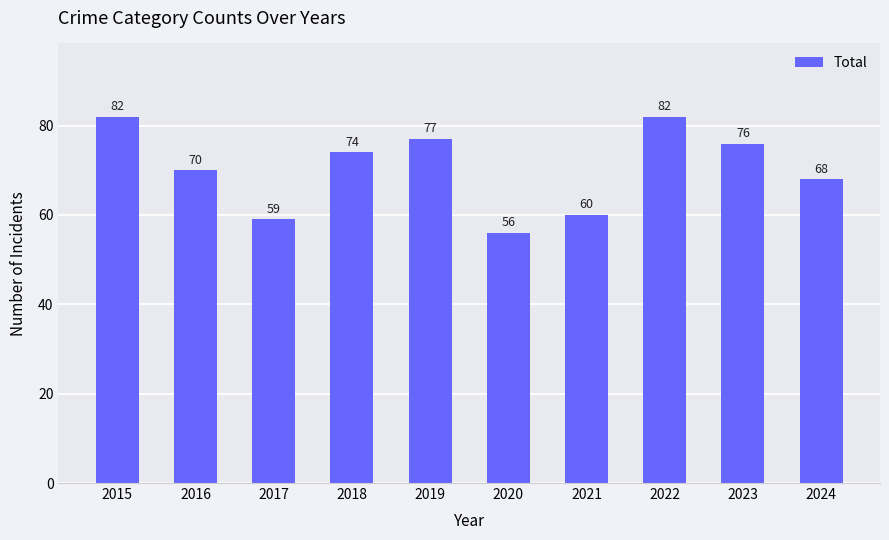

At which category does the chart reach its minimum across all series?

2020